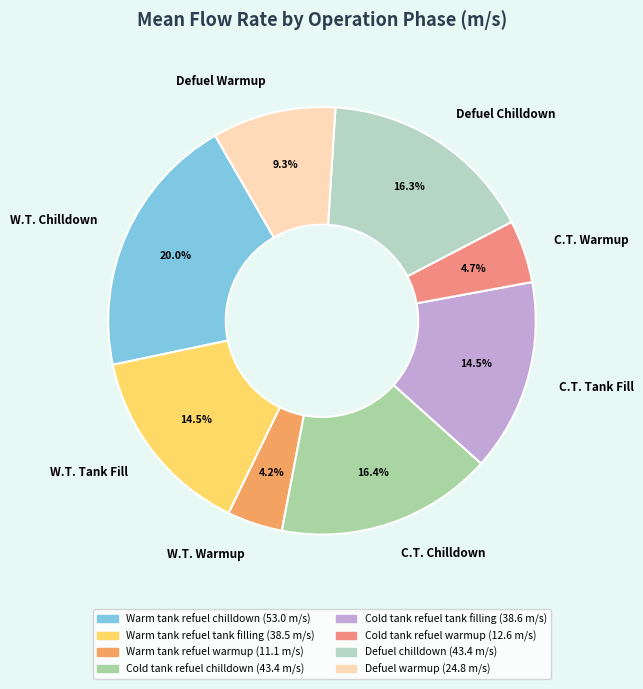

Does C.T. Chilldown represent more than half of the total?

No